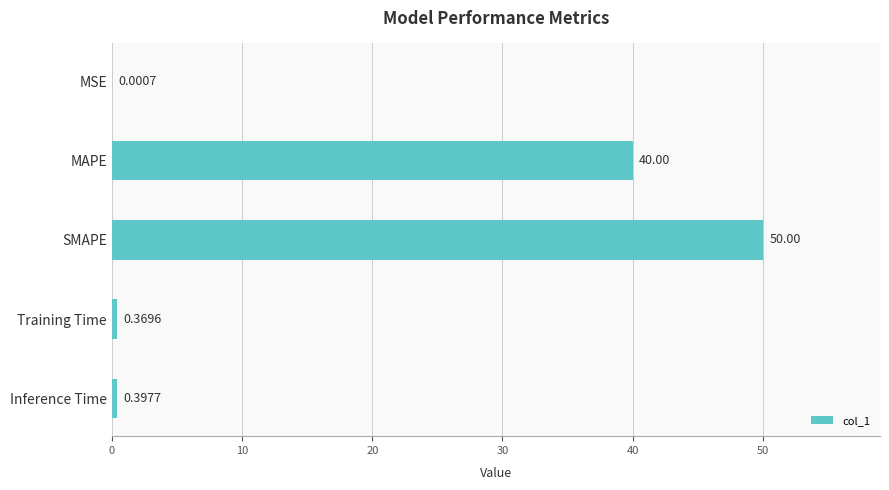

What is the change in value from MAPE to Inference Time?

-39.6